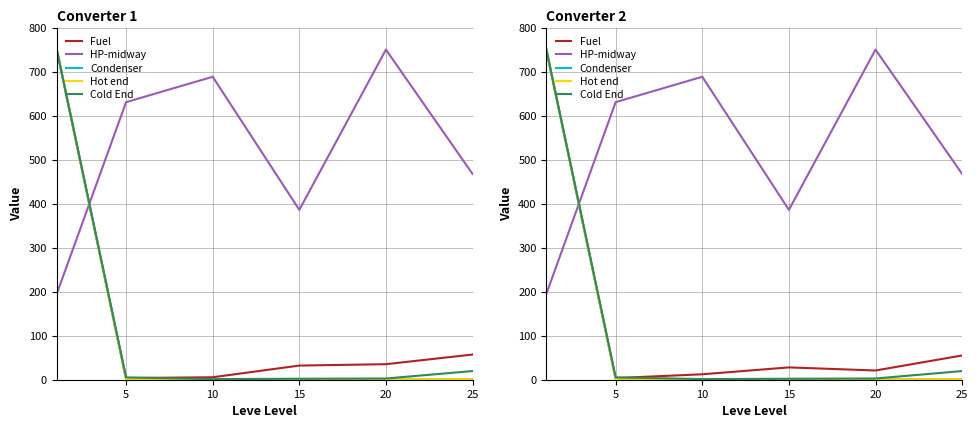

How many values in the HP-midway series are below 630?

3